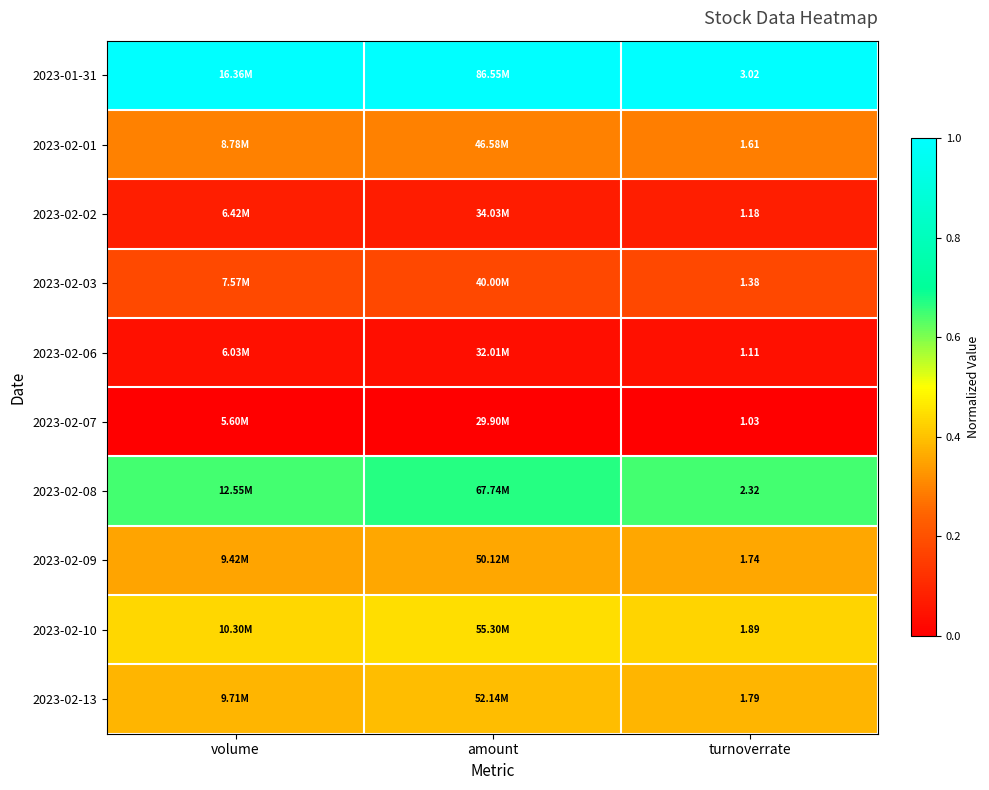

Is the value of 2023-02-09 at turnoverrate greater than the value of 2023-02-08 at turnoverrate?

No